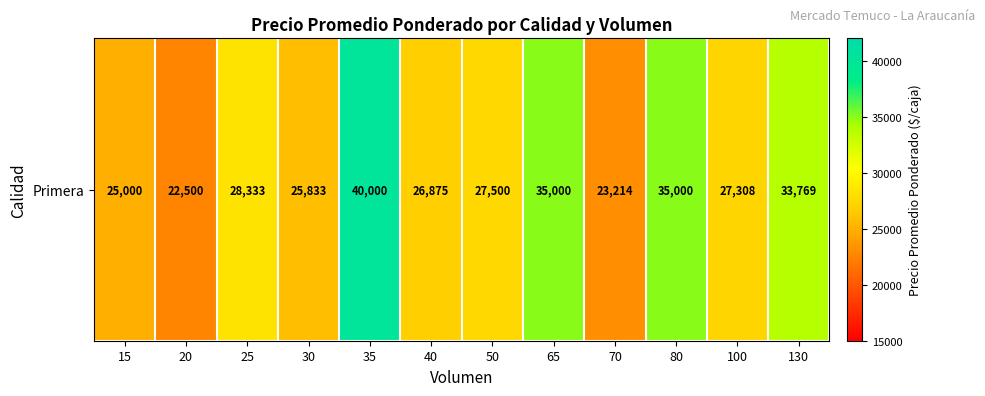

Which label corresponds to the largest value in the chart?

35